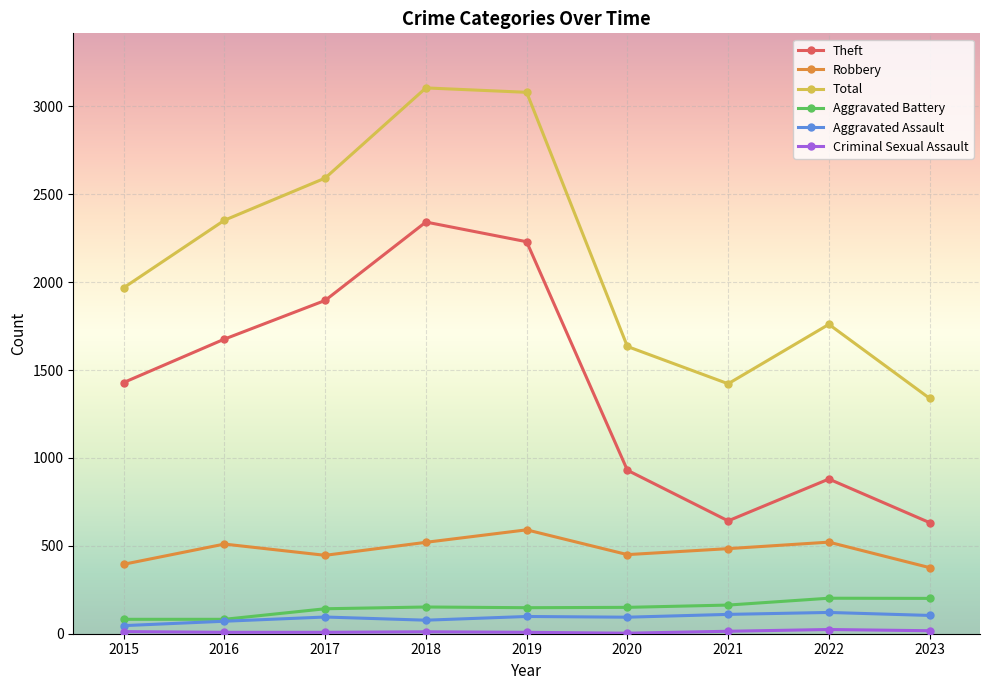

True or false: Total and Robbery cross at least once.

False